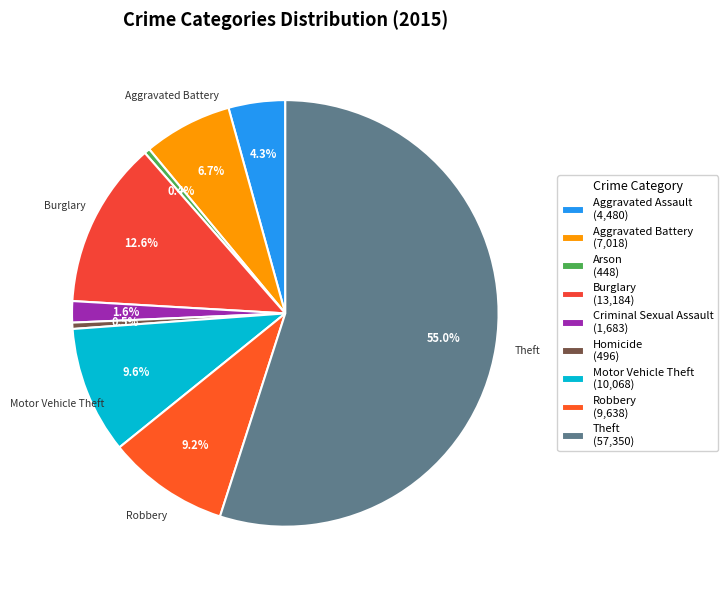

Rank the categories by value from lowest to highest.

Arson, Homicide, Criminal Sexual Assault, Aggravated Assault, Aggravated Battery, Robbery, Motor Vehicle Theft, Burglary, Theft